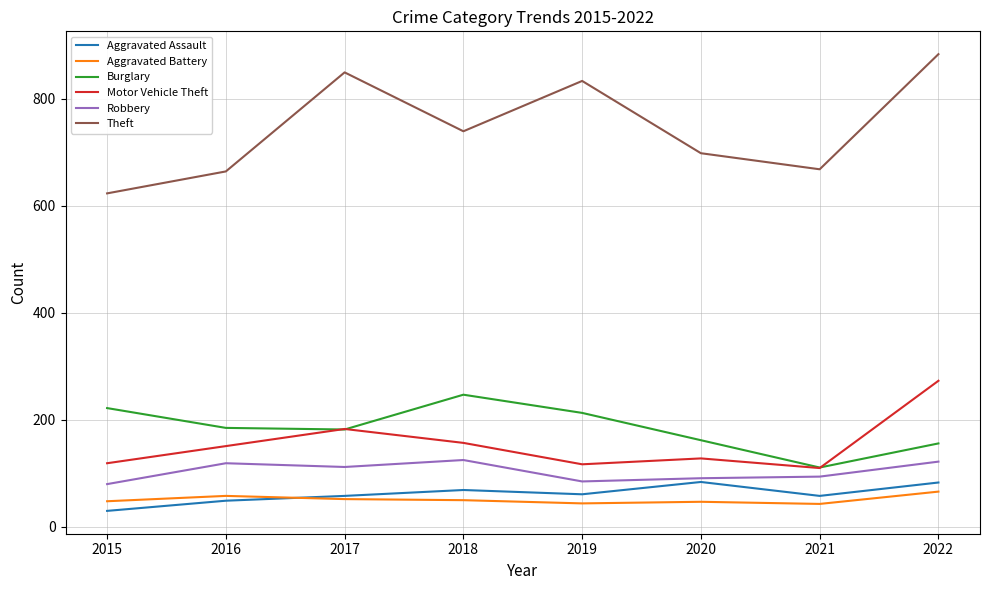

At how many categories does at least one series exceed 693?

5